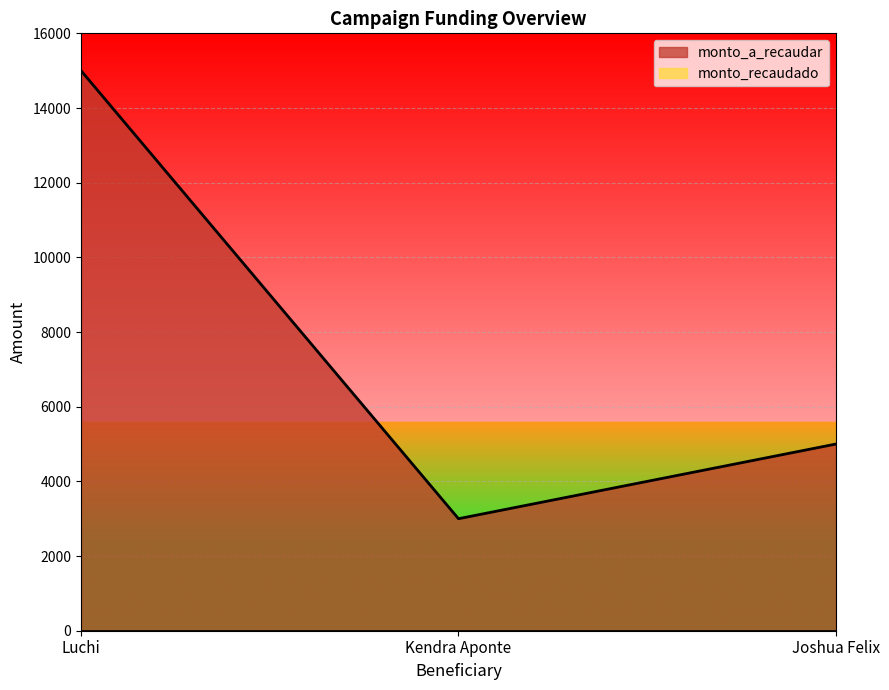

The value at Joshua Felix is 2906. True or false?

False